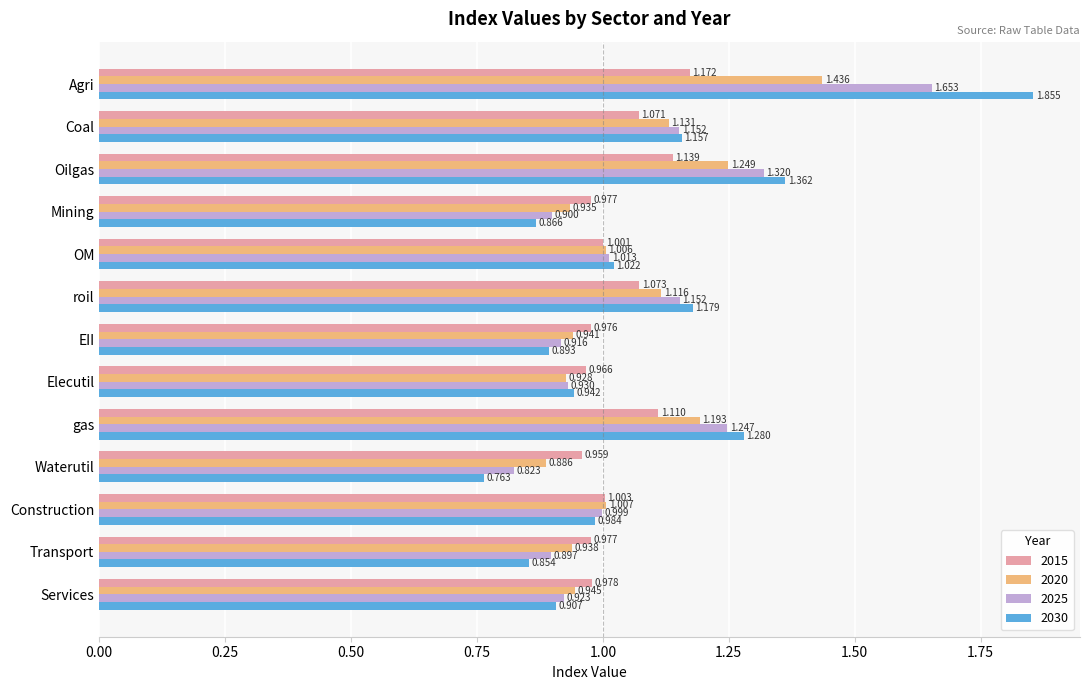

True or false: 2020 has a value of 0.9 at EII.

True